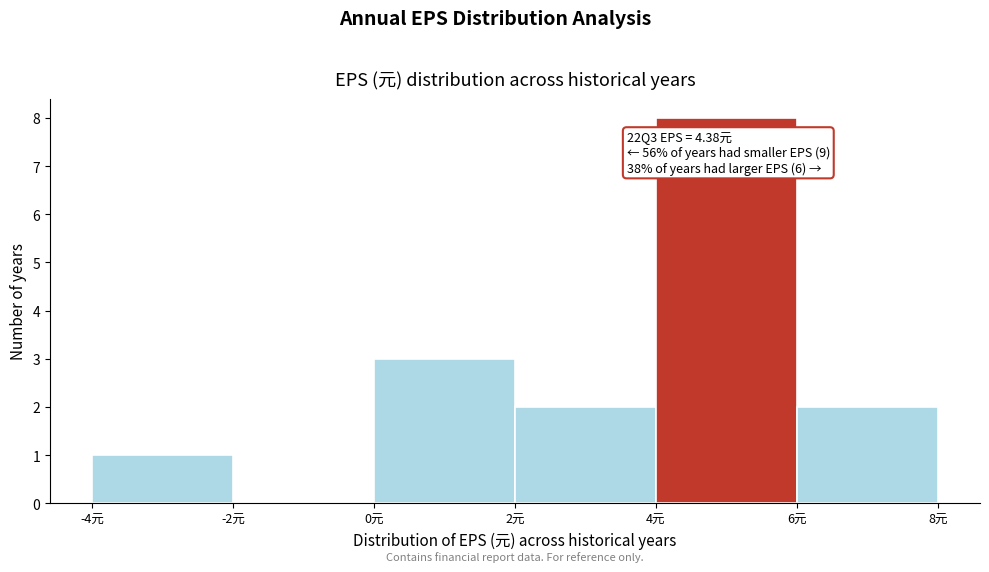

Over which range of the x-axis is the bar tallest?

4 to 6